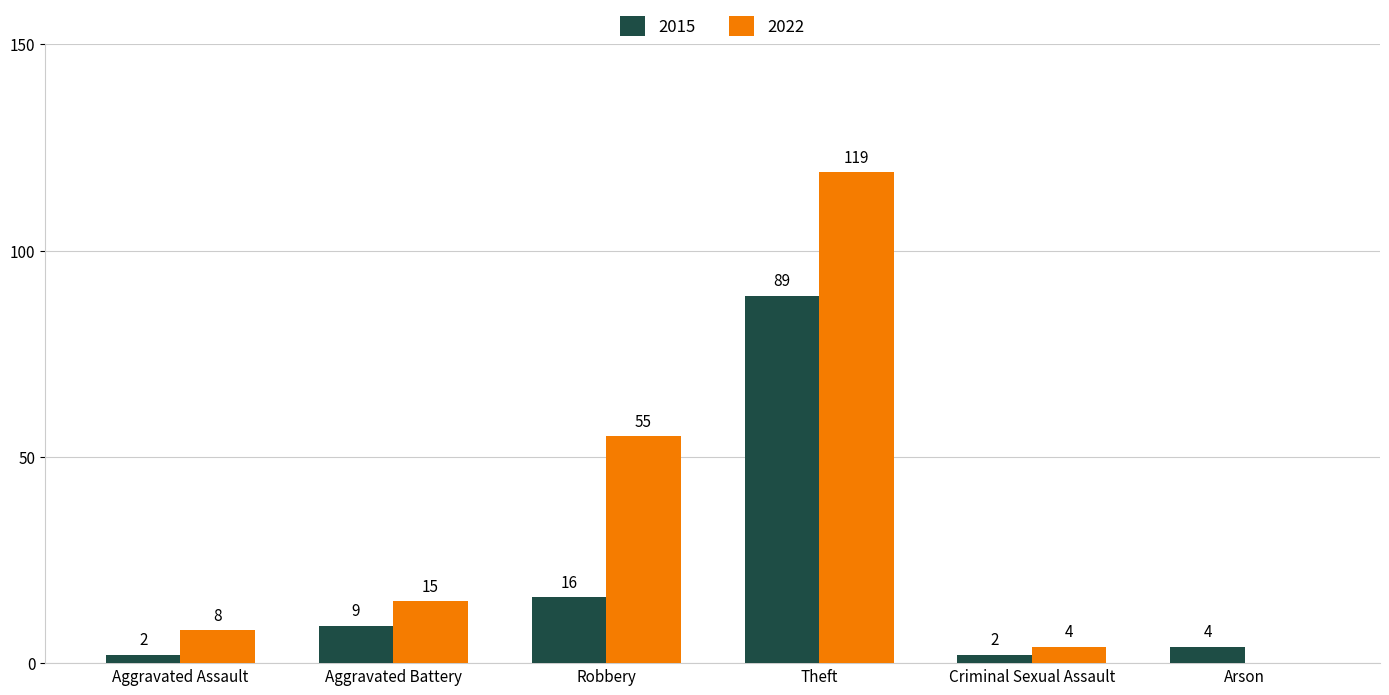

Reading left to right, extract all data points from this chart.

2015: Aggravated Assault=2	Aggravated Battery=9	Robbery=16	Theft=89	Criminal Sexual Assault=2	Arson=4
2022: Aggravated Assault=8	Aggravated Battery=15	Robbery=55	Theft=119	Criminal Sexual Assault=4	Arson=0